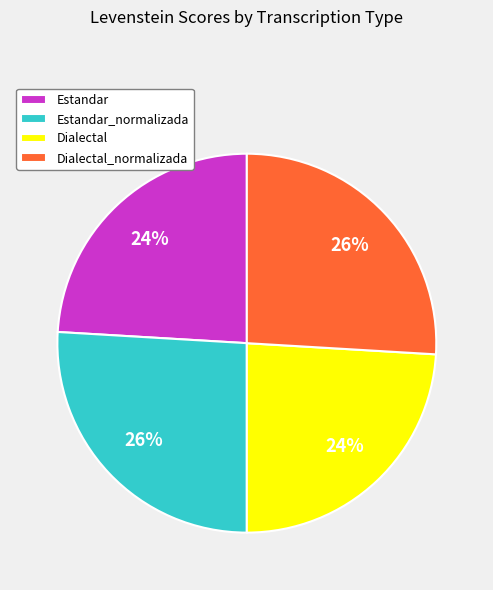

To the nearest percent, what percentage of the pie is Estandar?

24%